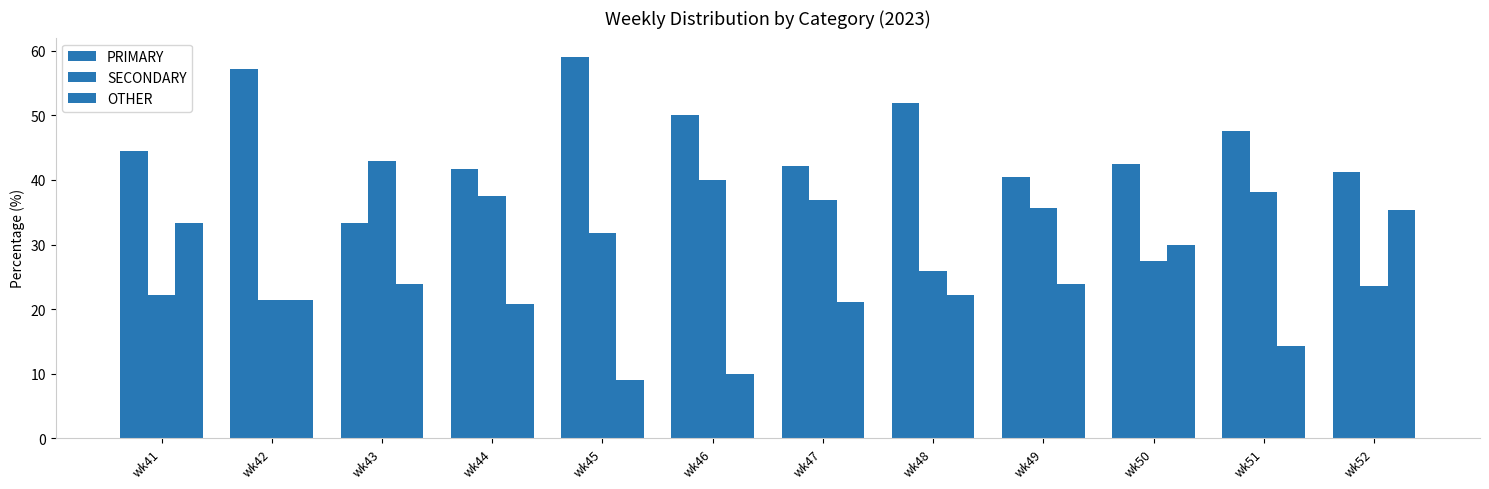

How many bars are there in each group?

3